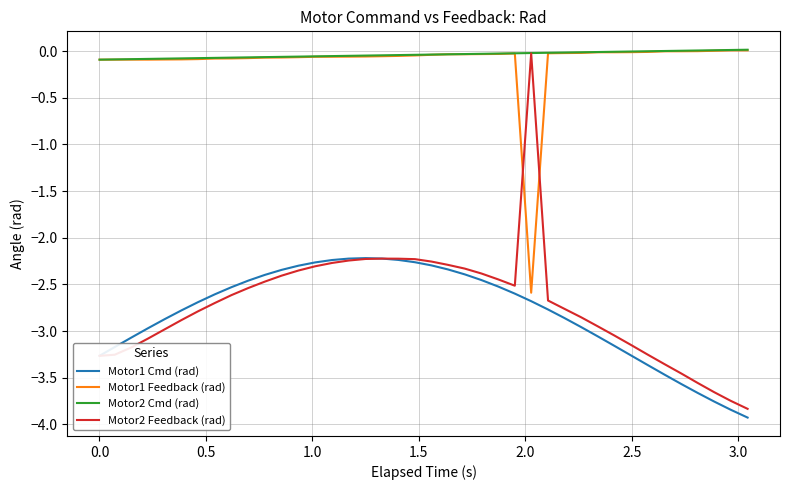

How many intersections are there between Motor2 Cmd (rad) and Motor1 Feedback (rad)?

2